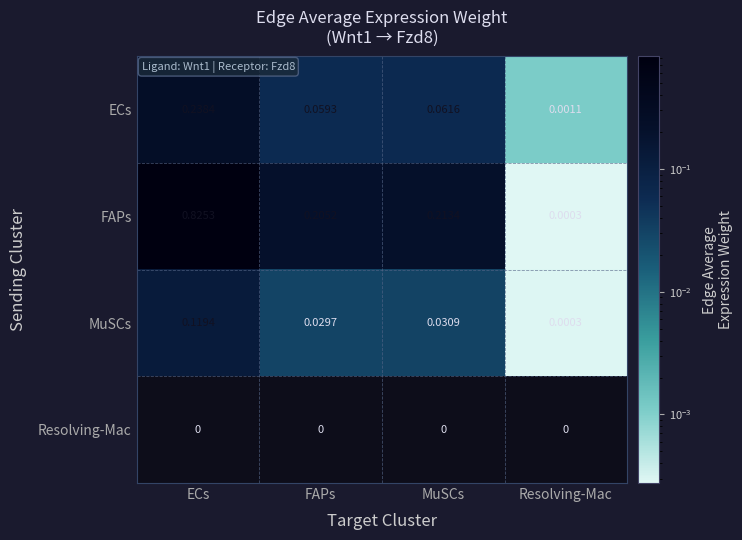

Which series has the widest spread of values?

FAPs